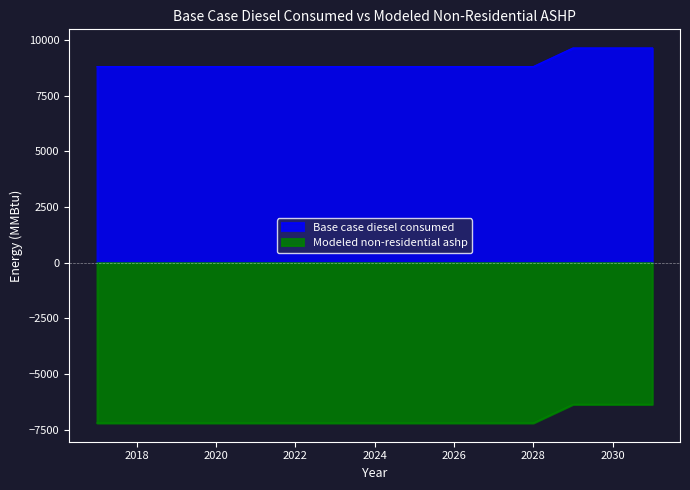

True or false: Base case diesel consumed and Modeled non-residential ashp intersect in this chart.

False